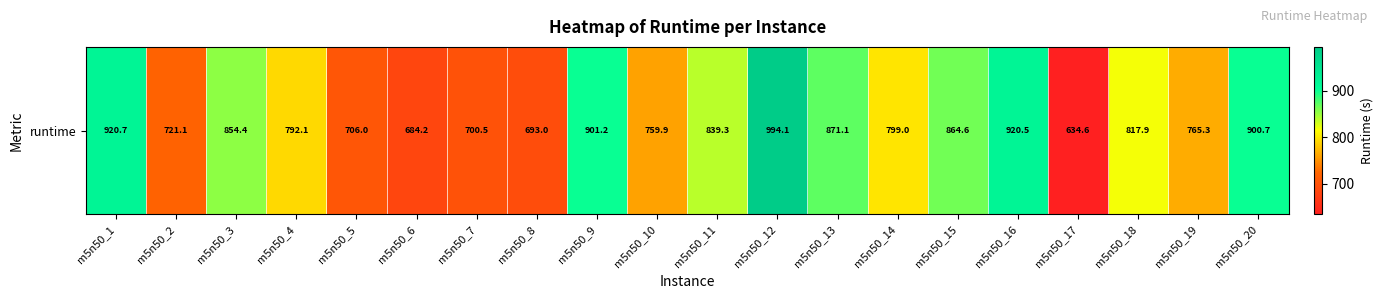

Between m5n50_4 and m5n50_14, which is larger?

m5n50_14